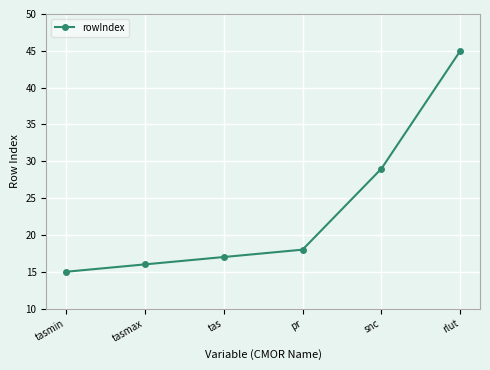

List the labels in order of value, largest first.

rlut, snc, pr, tas, tasmax, tasmin